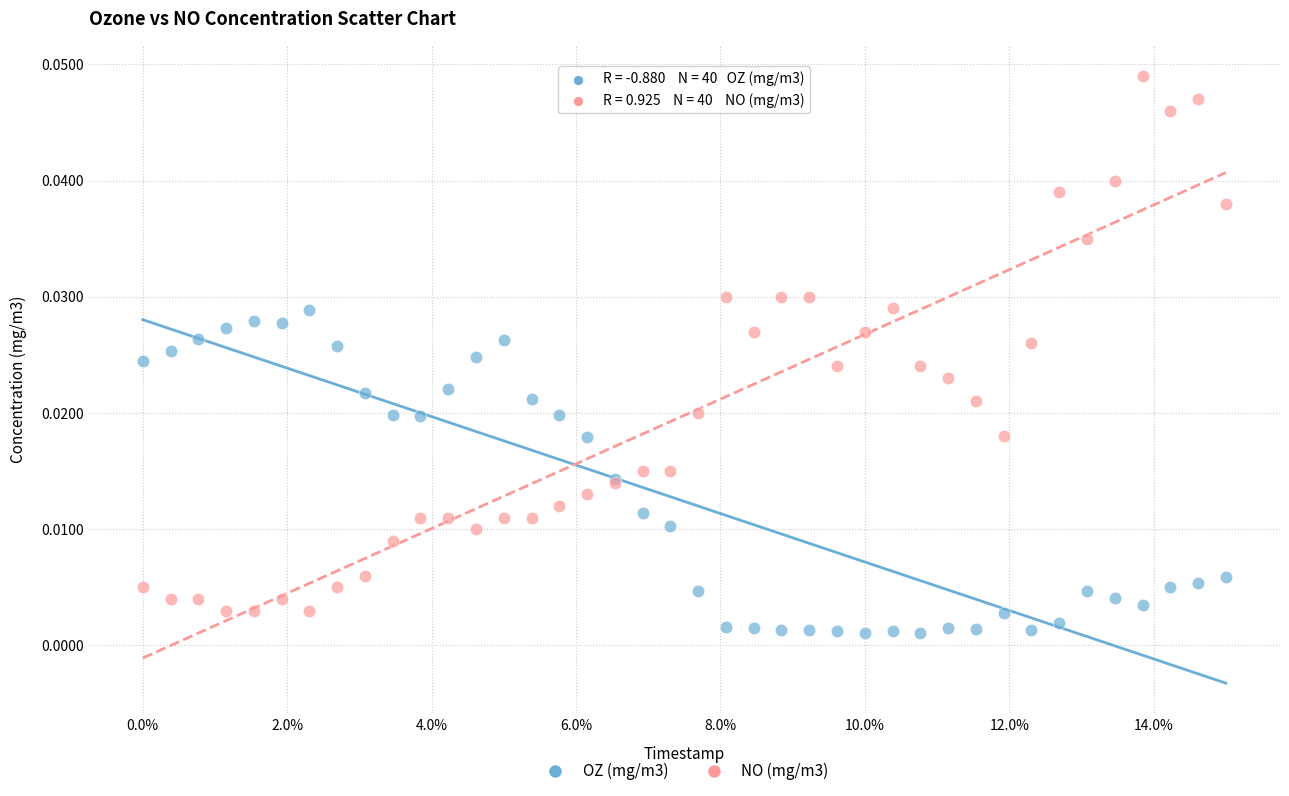

Which series contains the highest Y value?

NO (mg/m3)